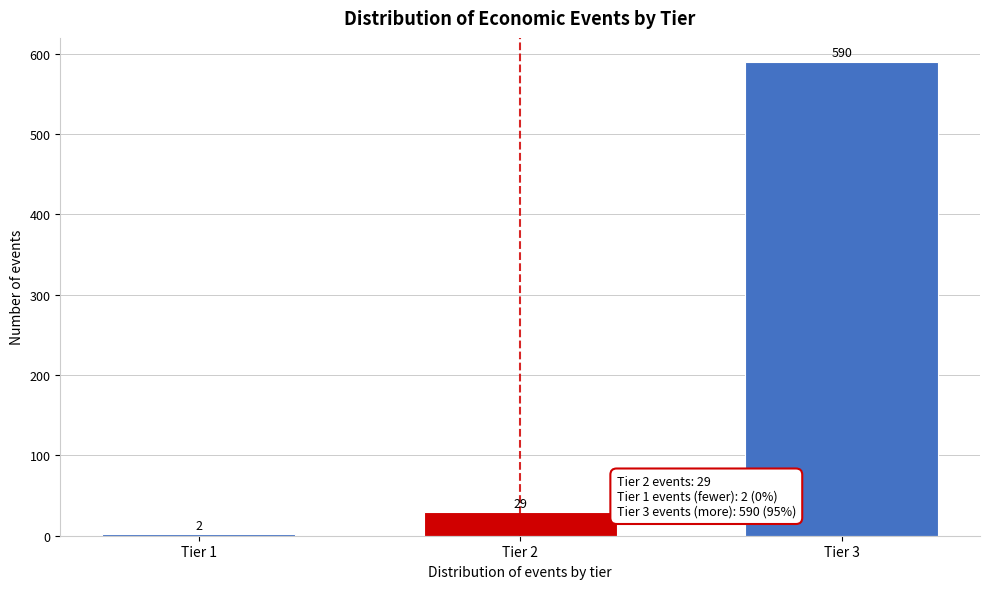

Reading right to left, list all the values displayed in this chart.

Tier 3=590	Tier 2=29	Tier 1=2